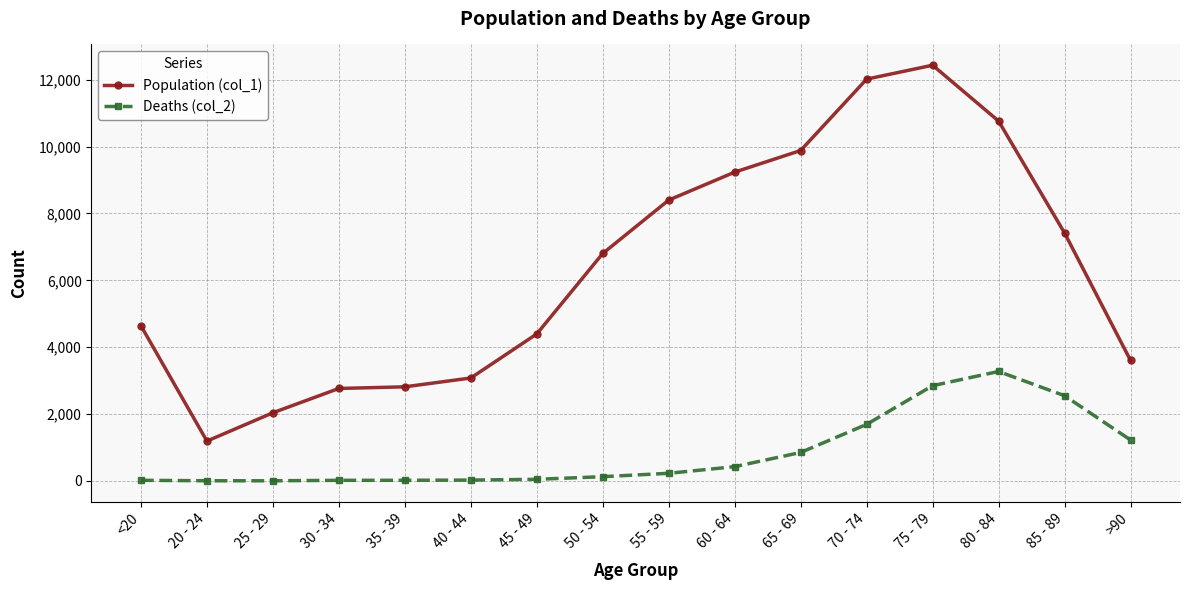

Which series has the widest spread of values?

Population (col_1)